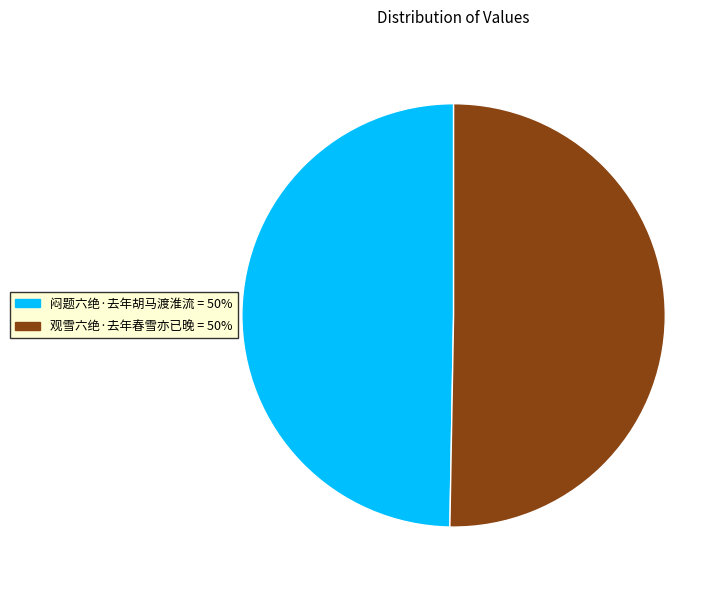

Is 观雪六绝·去年春雪亦已晚 the majority of the pie?

Yes